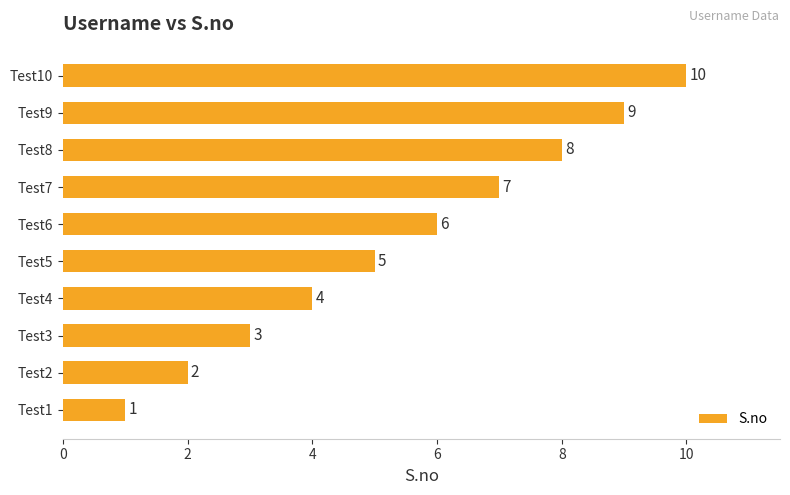

What is the minimum value shown in the chart?

1